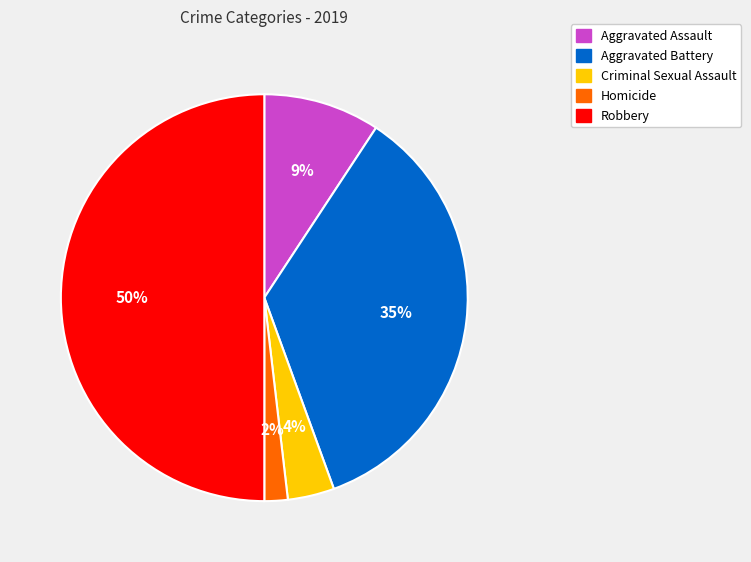

Count the number of slices in the pie.

5